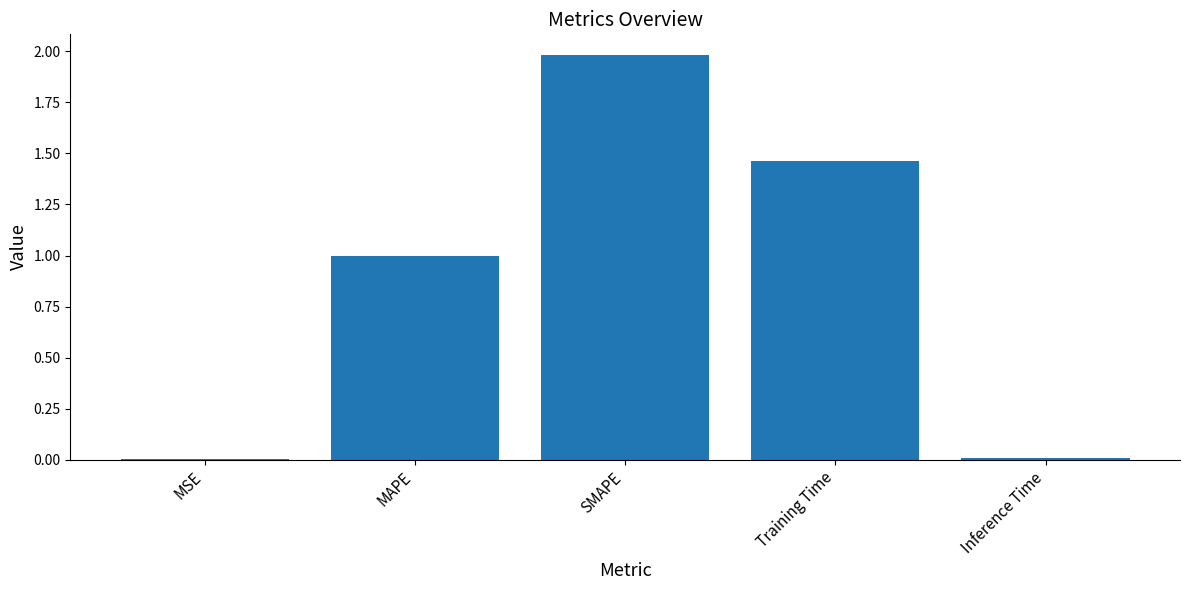

At which category does the chart reach its peak across all series?

SMAPE